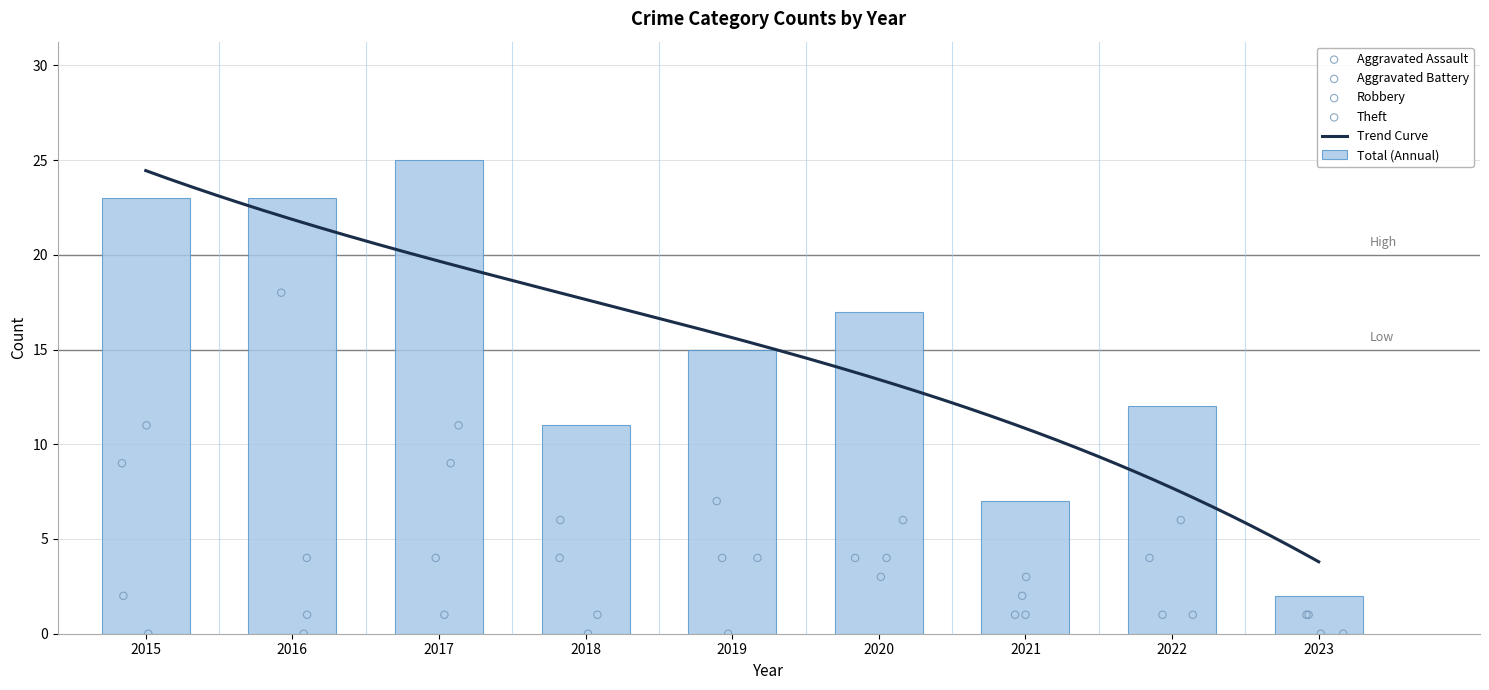

At how many categories does at least one series exceed 16?

4